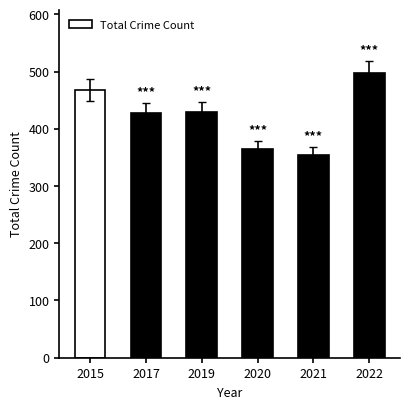

Are the bars grouped side by side (vs. stacked)?

No